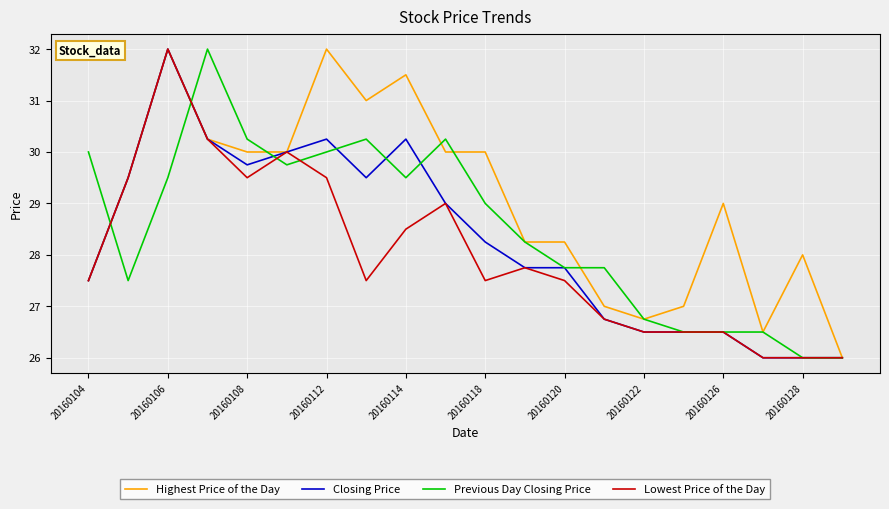

Which series has the largest total across all categories?

Highest Price of the Day